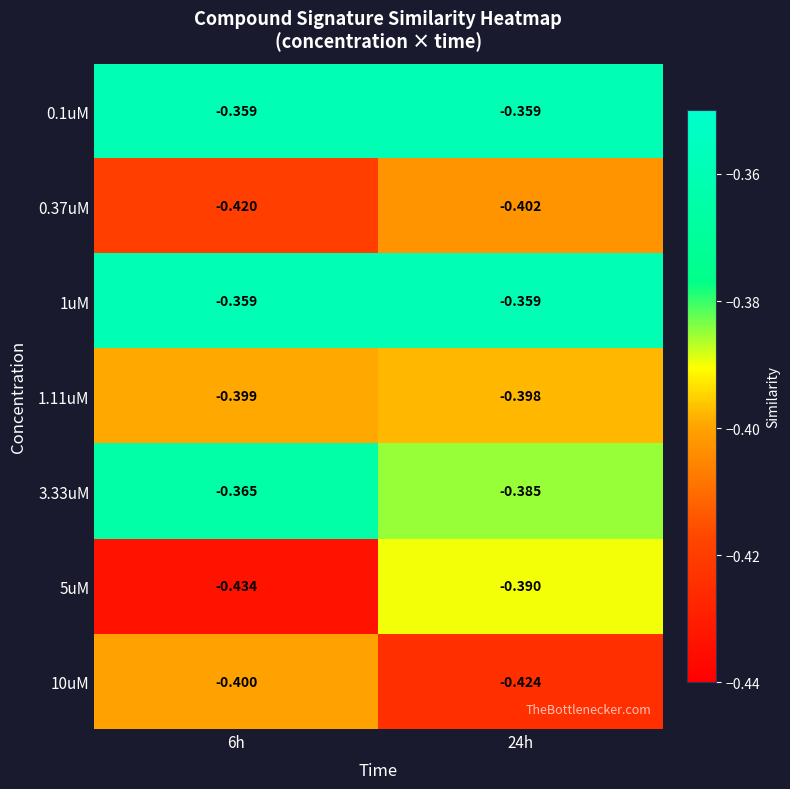

Which series has the widest spread of values?

5uM